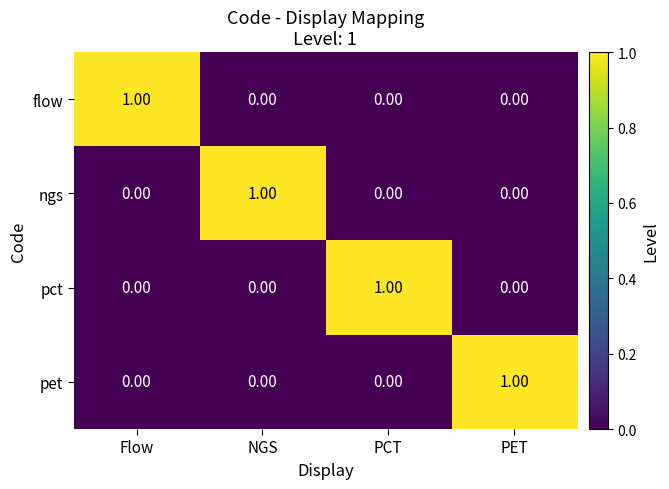

At how many categories does at least one series exceed 0?

4